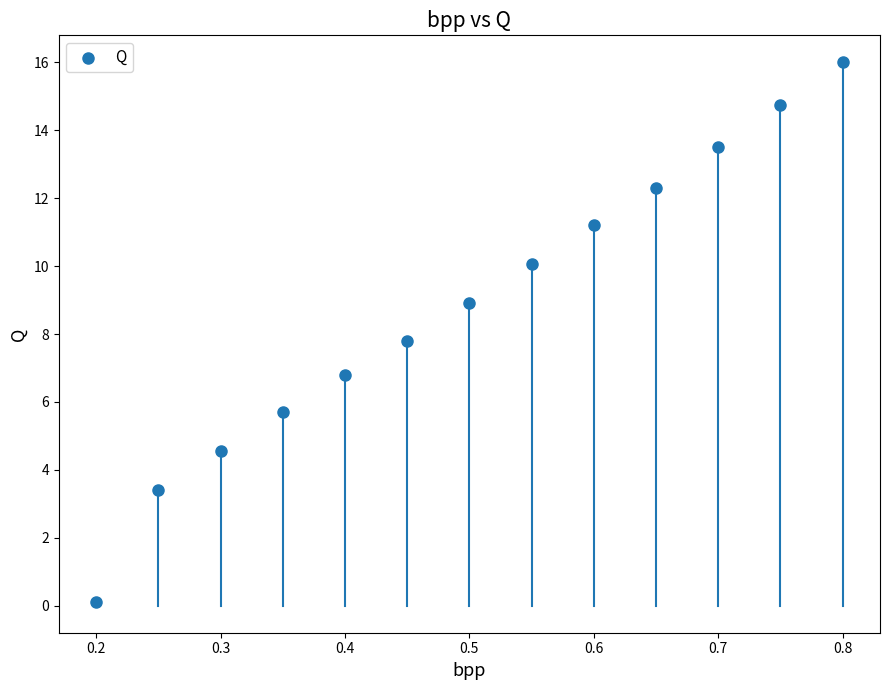

What is the range of Y values (max minus min)?

15.9